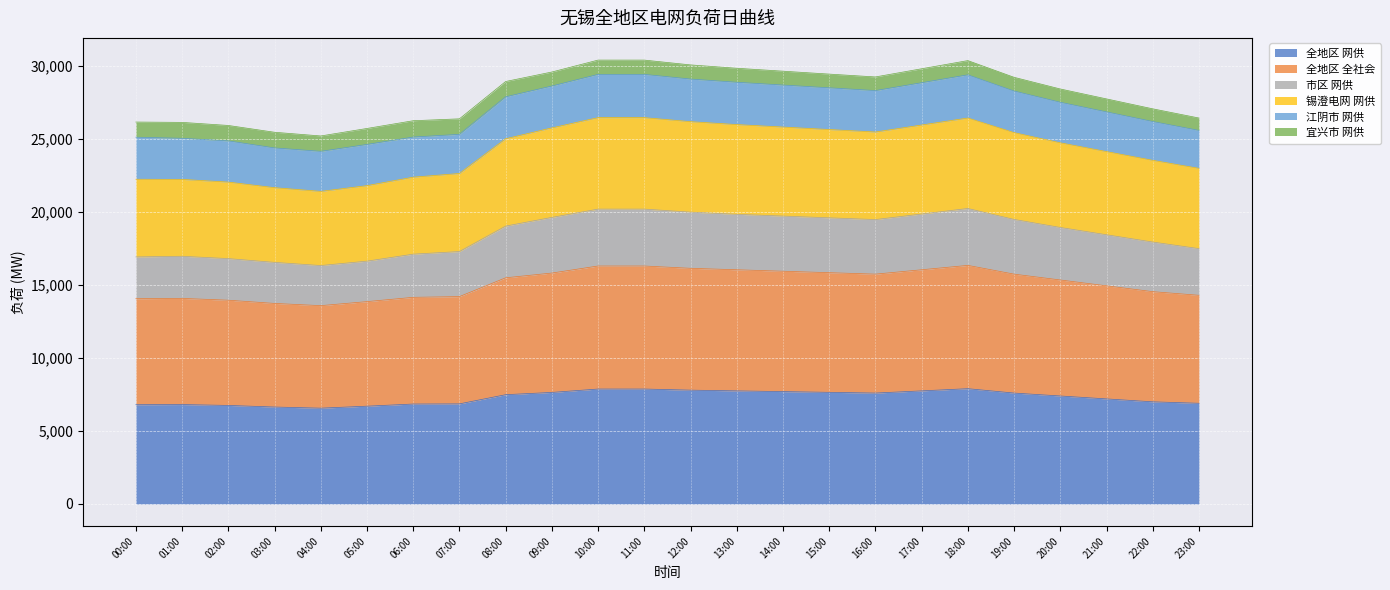

Is it true that 全地区 网供 equals 5042 at 12:00?

False